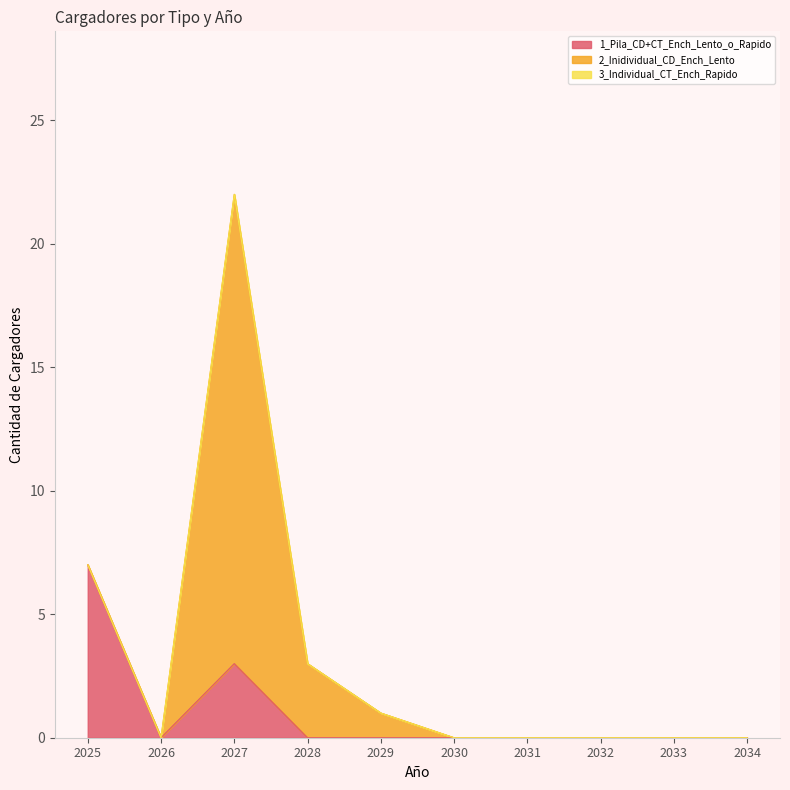

What is the sum of all 1_Pila_CD+CT_Ench_Lento_o_Rapido values?

10